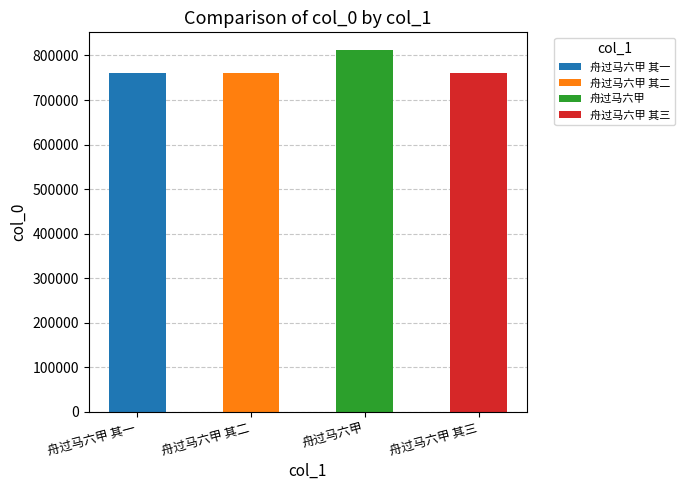

Does the chart contain any negative values?

No